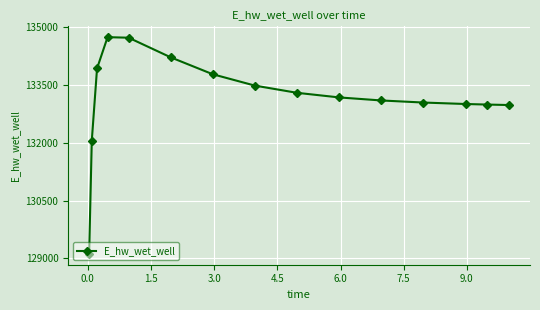

Does the chart have visible grid lines?

Yes